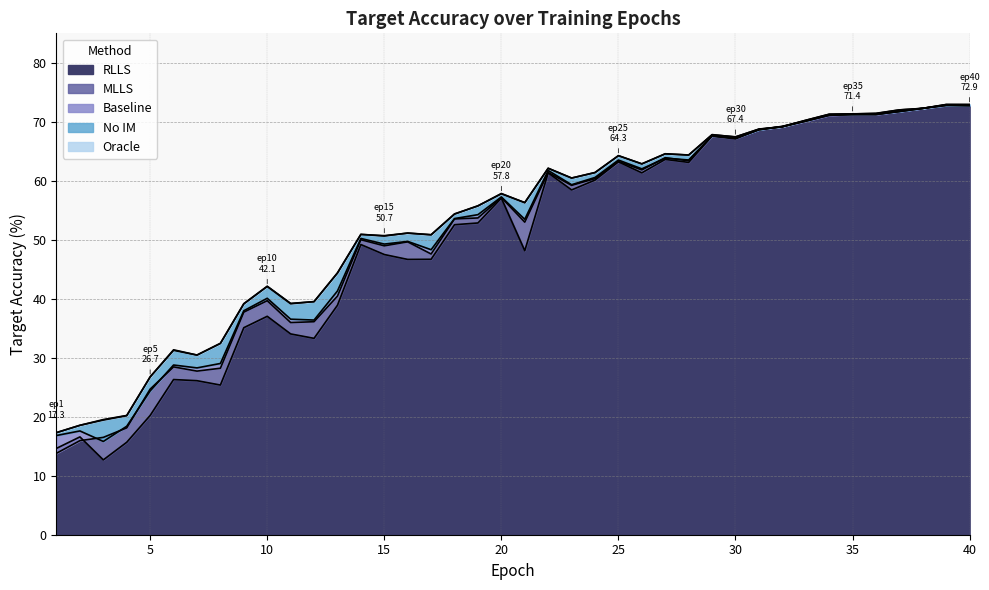

At 34, list the series in order from smallest to largest.

target_acc_MLLS, target_acc_RLLS, target_acc_baseline, target_acc_no_im, target_acc_oracle